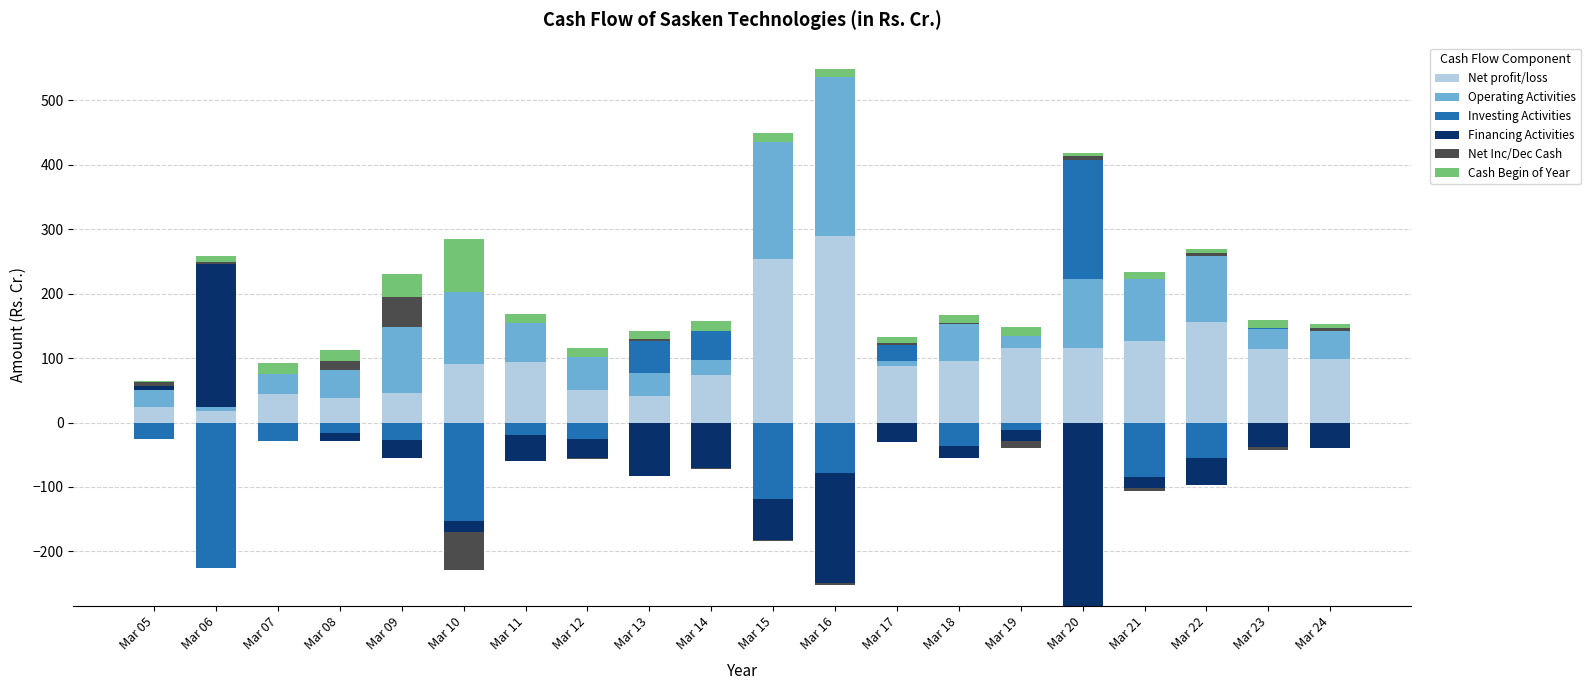

What is the sum of all Cash Begin of Year values?

316.5